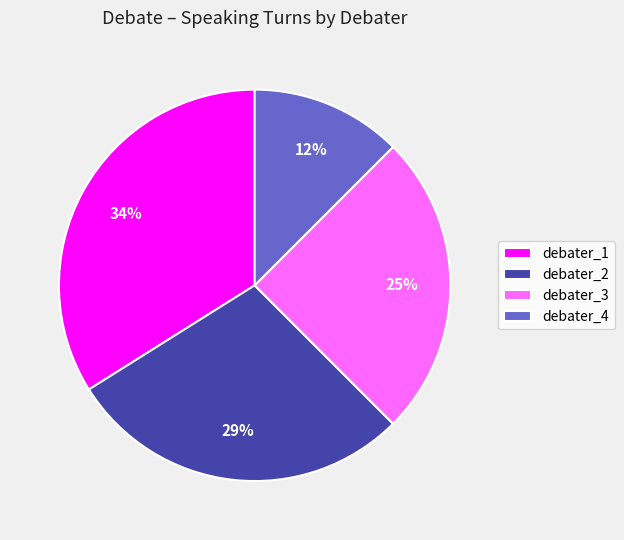

True or false: debater_3 accounts for 25% of the total.

True